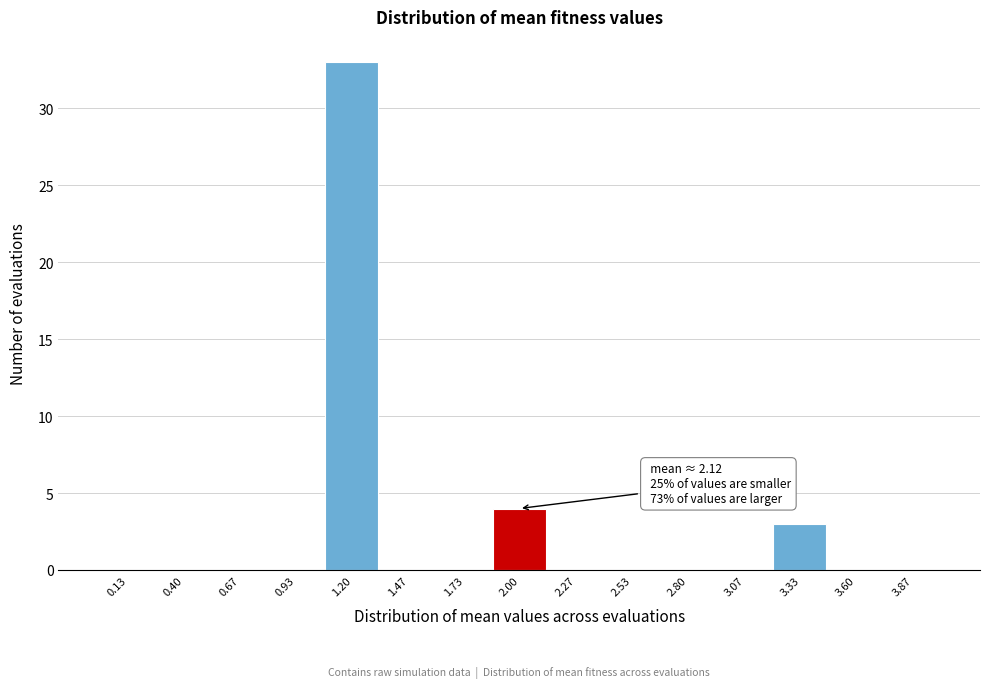

Which range on the x-axis has the tallest bar?

1.05 to 1.35